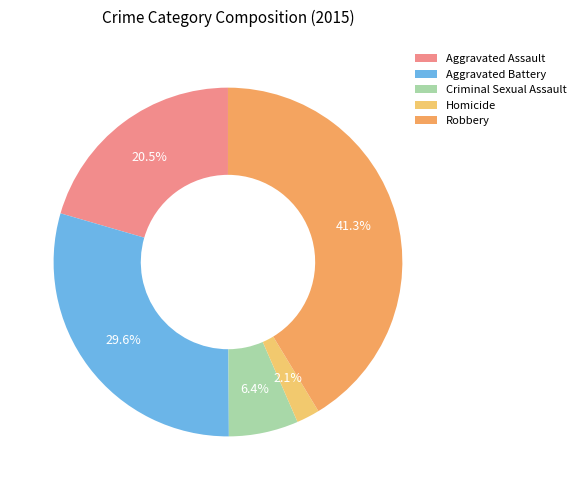

Which slice is the smallest?

Homicide